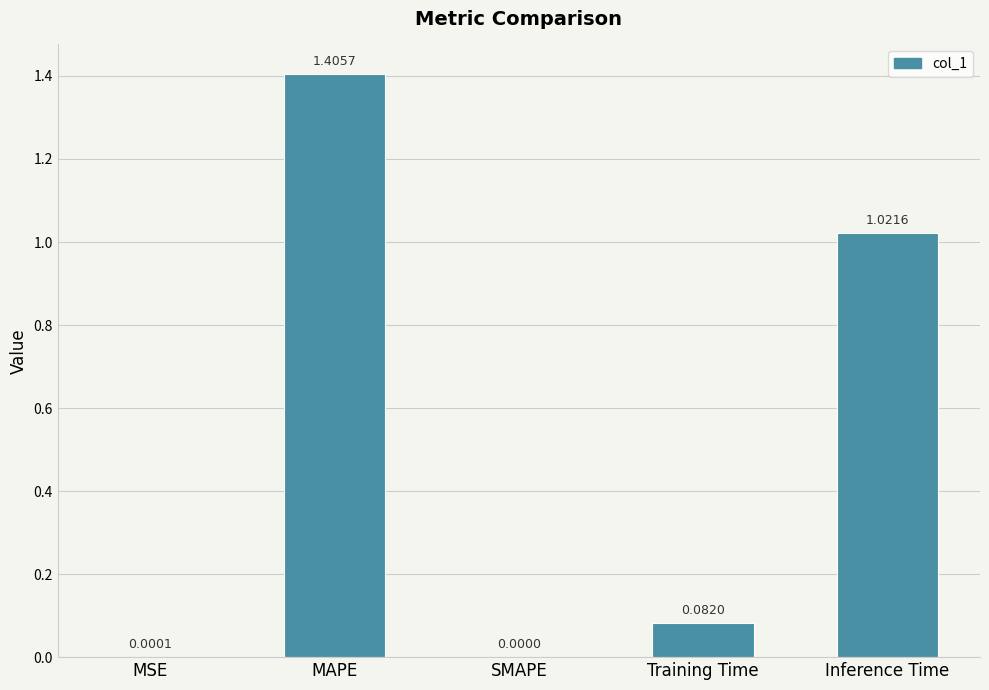

Which category has the highest value across all series?

MAPE